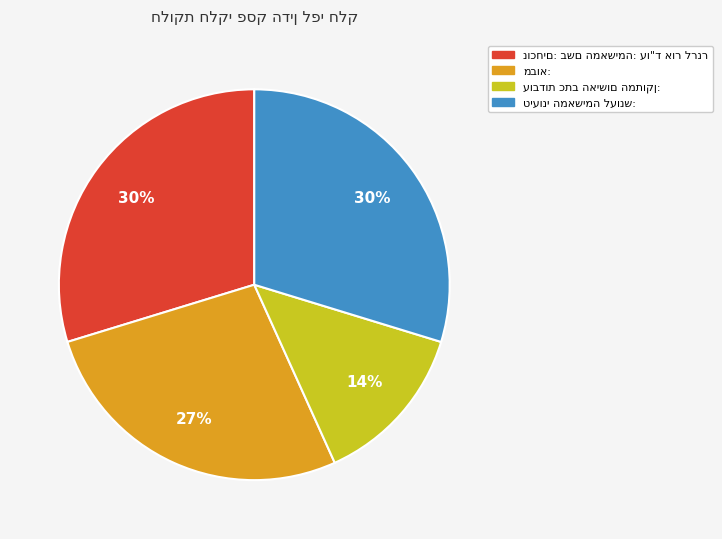

To the nearest percent, what is the difference between the largest and smallest slice percentages?

16%